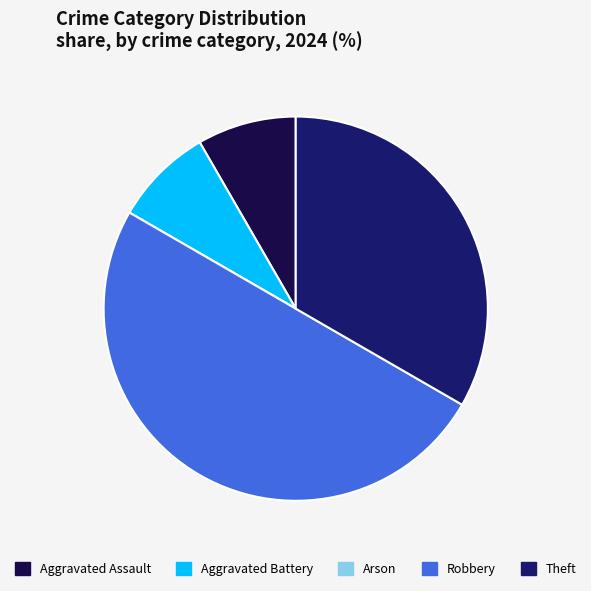

The Aggravated Battery slice represents 8% of the pie. True or false?

True